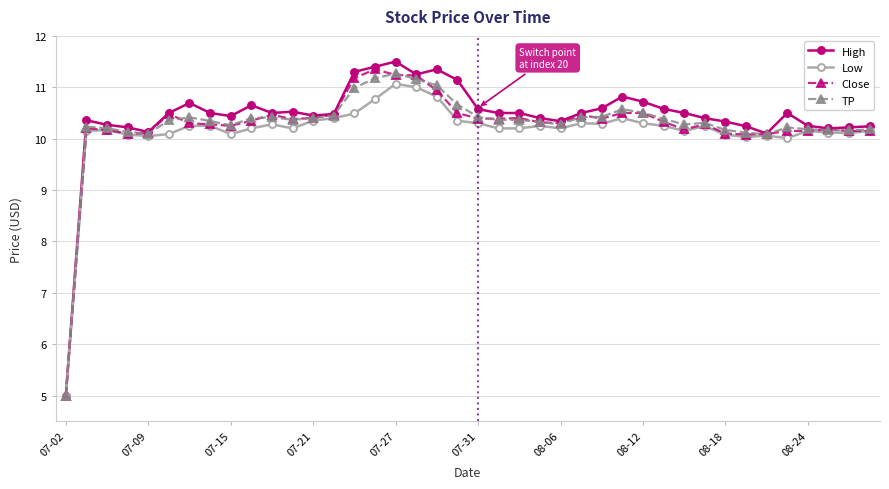

What is the lowest value of the Low series?

5.0